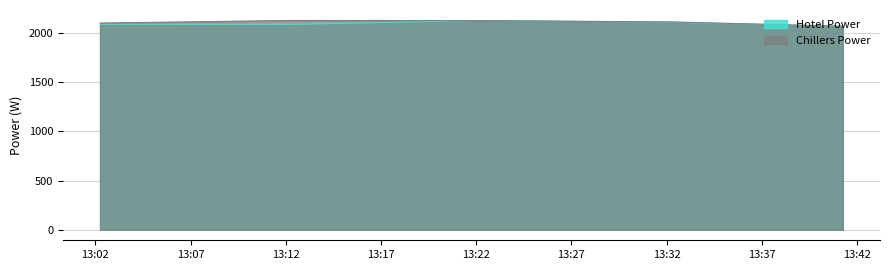

How many intersections are there between Hotel Power and Chillers Power?

2